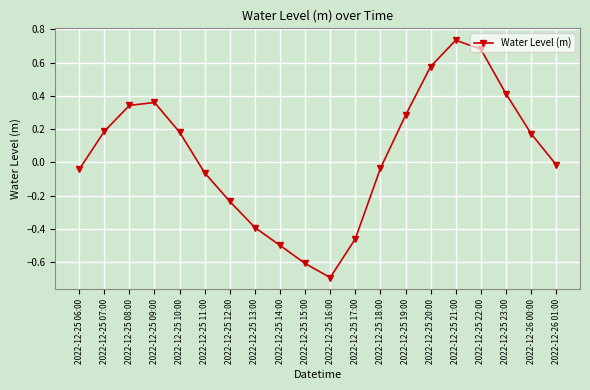

What is the label of the 16th point from the left?

2022-12-25 21:00